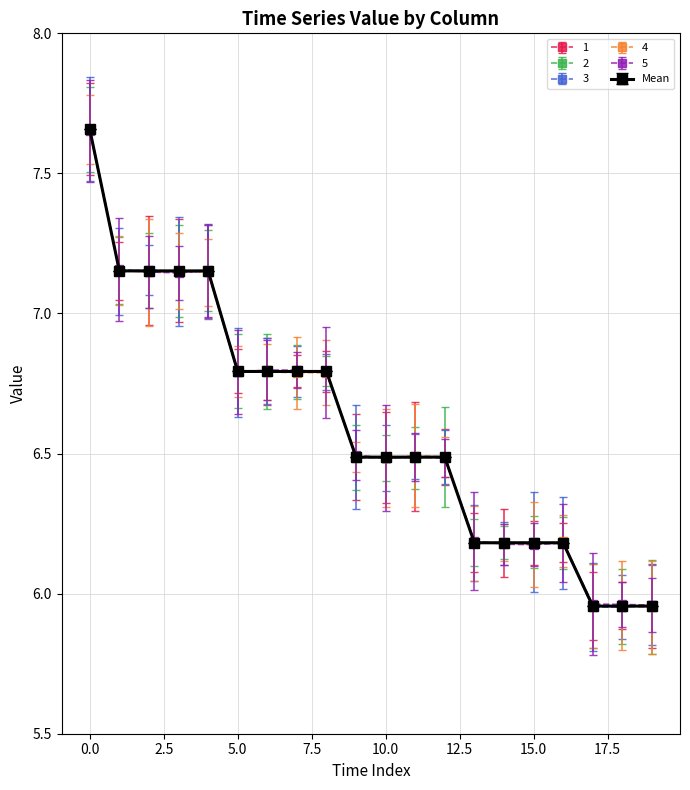

At how many categories does at least one series exceed 7?

5